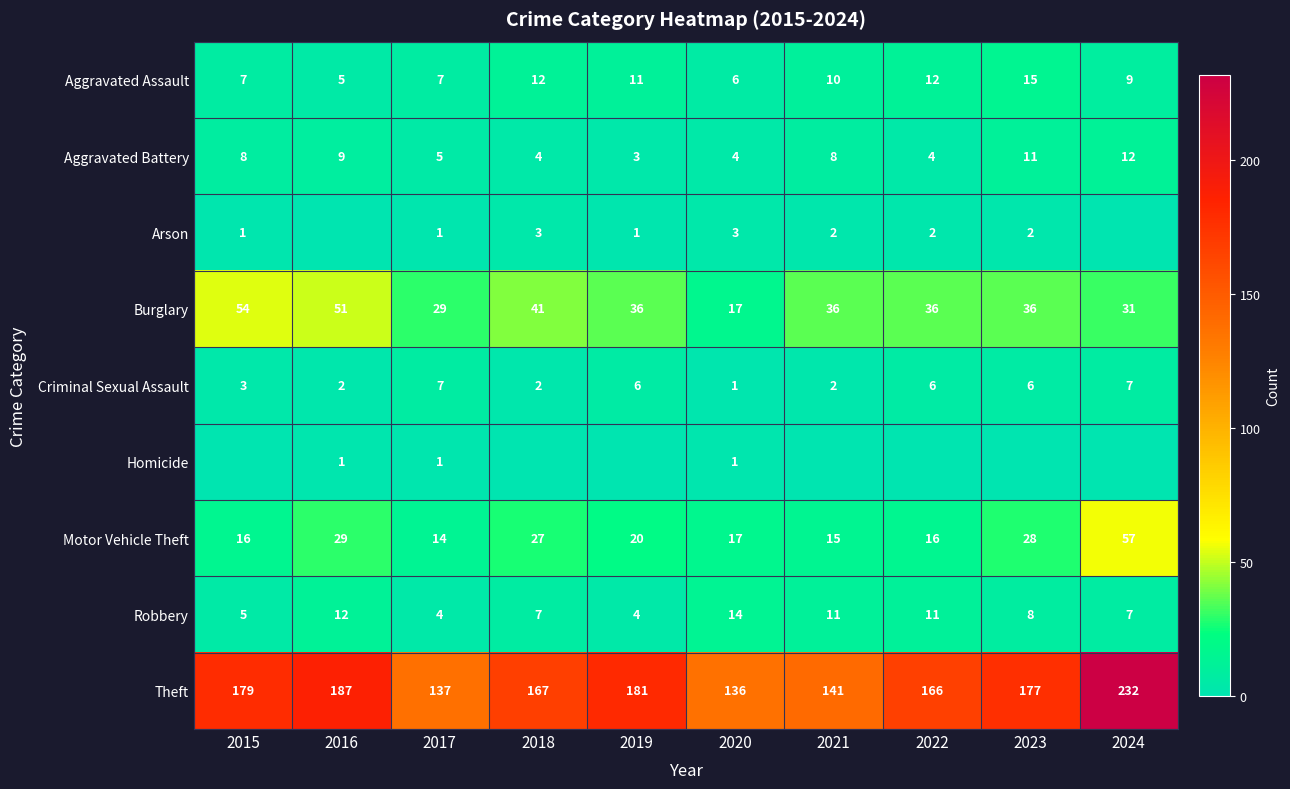

What is the difference between the Theft values at 2018 and 2019?

14